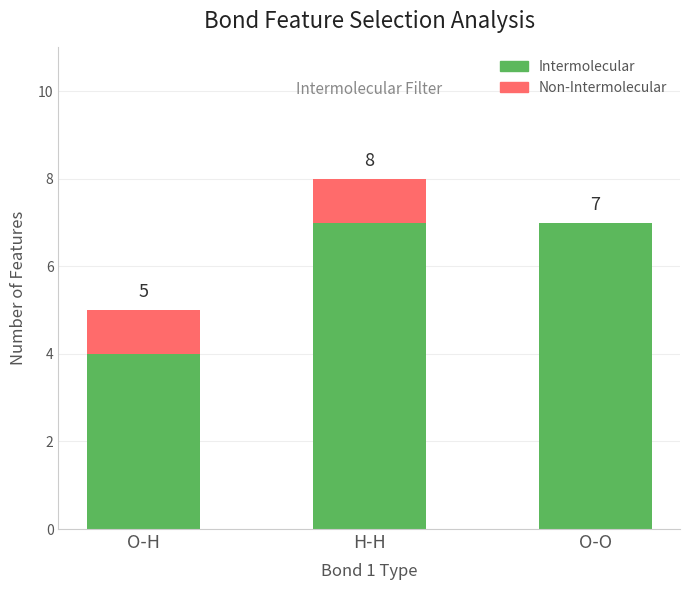

The value of Non-Intermolecular at O-H is 0. True or false?

False